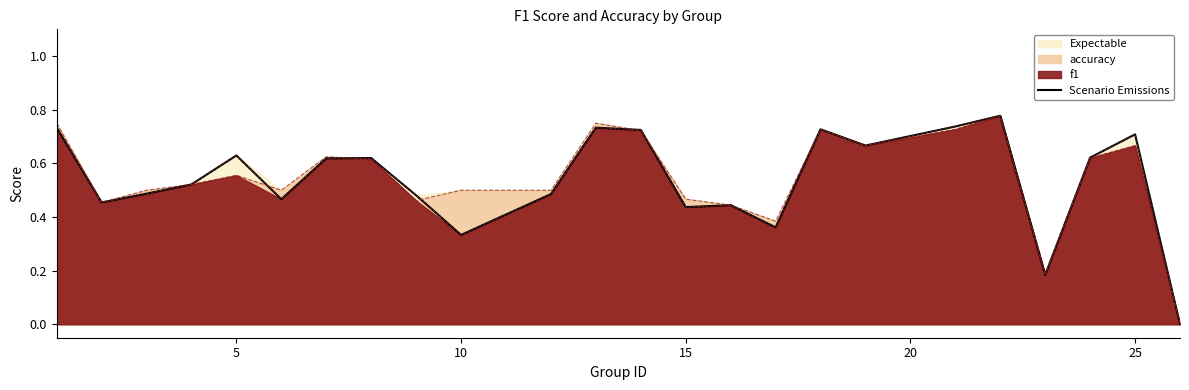

The value of accuracy at 10 is 0.5. True or false?

True